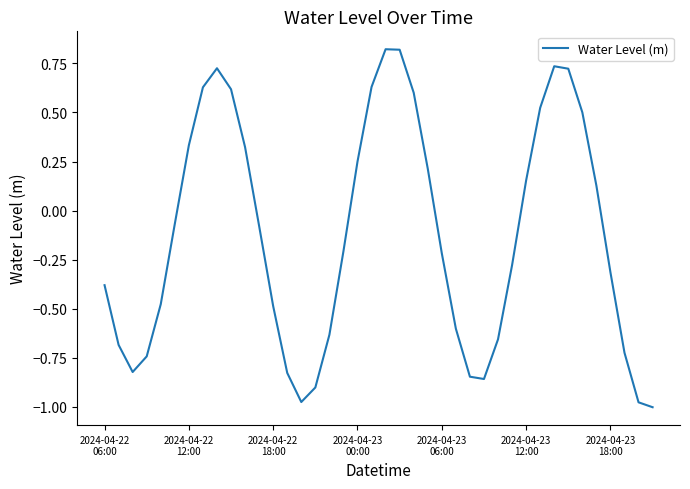

Reading left to right, list all the values displayed in this chart.

-0.4	-0.7	-0.8	-0.7	-0.5	-0.1	0.3	0.6	0.7	0.6	0.3	-0.1	-0.5	-0.8	-1.0	-0.9	-0.6	-0.2	0.2	0.6	0.8	0.8	0.6	0.2	-0.2	-0.6	-0.8	-0.9	-0.7	-0.3	0.2	0.5	0.7	0.7	0.5	0.1	-0.3	-0.7	-1.0	-1.0